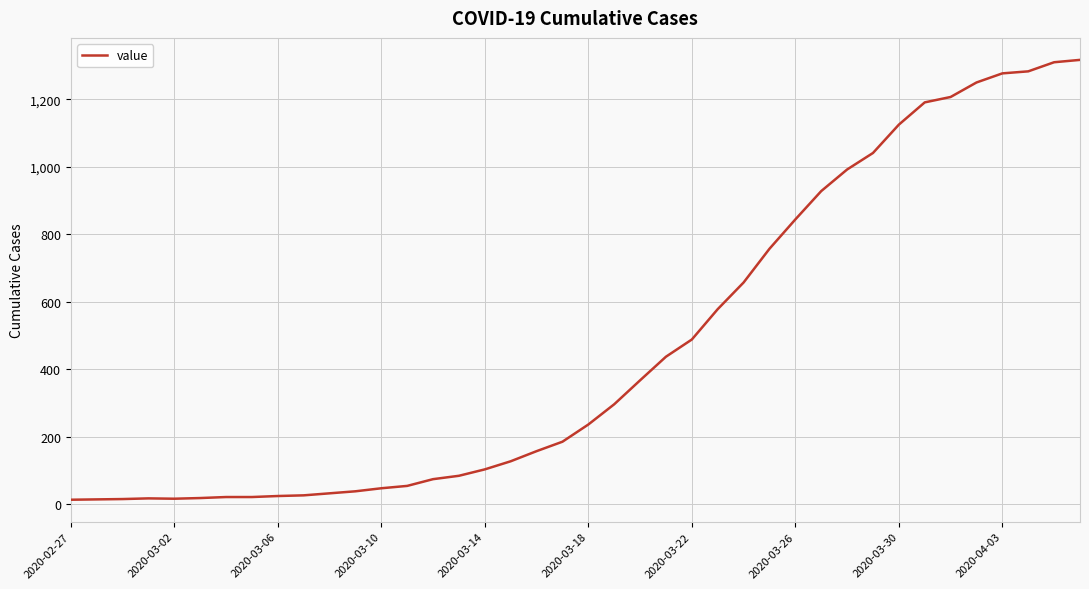

What is the greatest value displayed?

1317